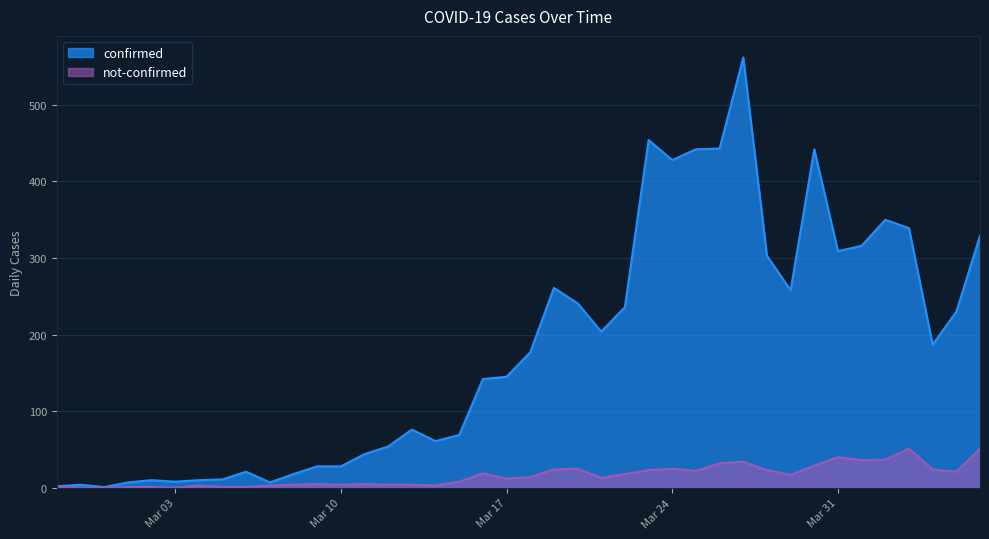

At which label does confirmed reach its minimum?

2020-02-29